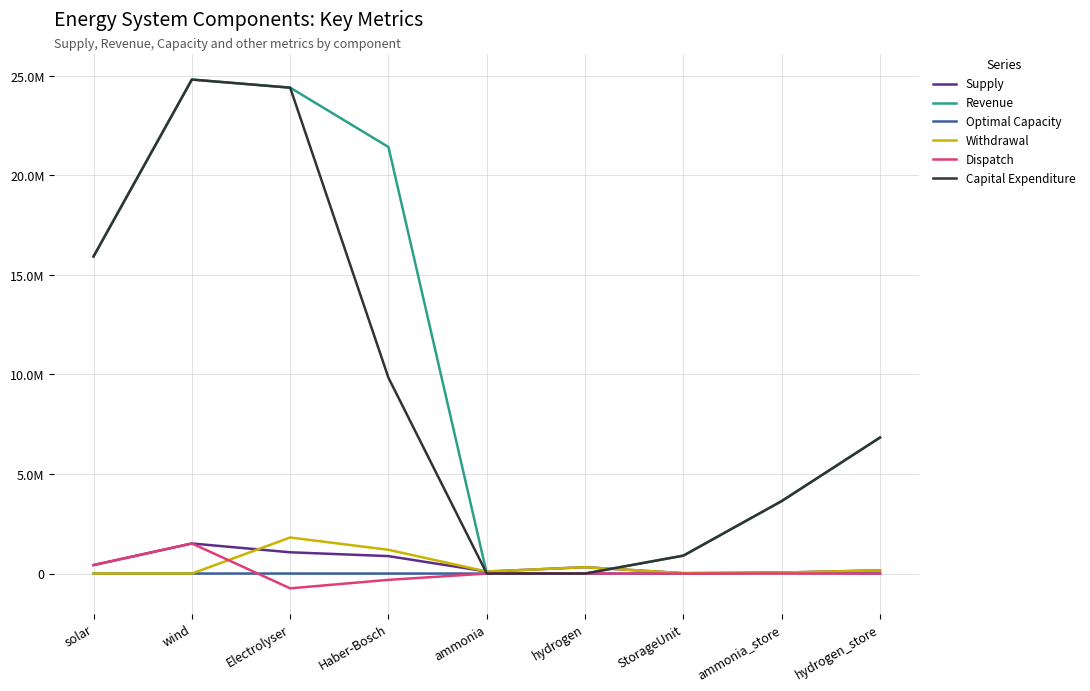

Does the chart display data point markers on the line(s)?

No